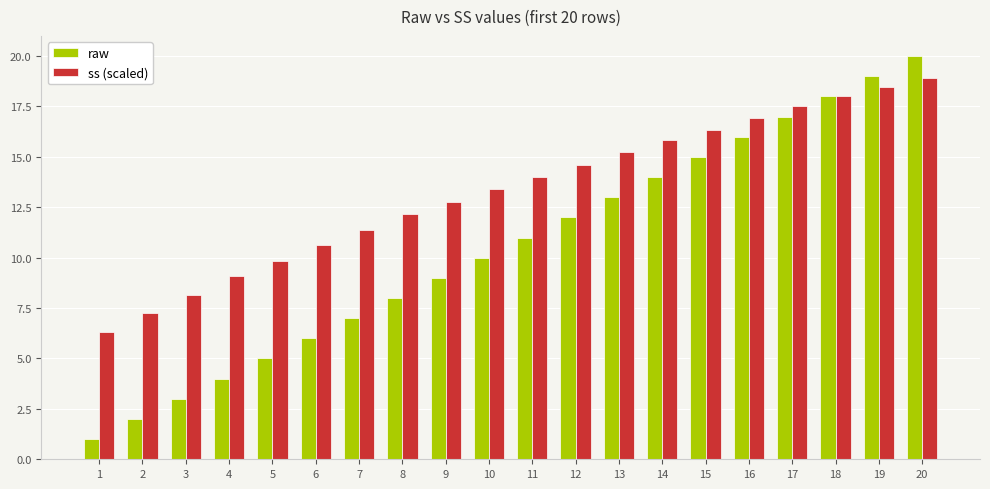

At which label does ss (scaled) reach its minimum?

1